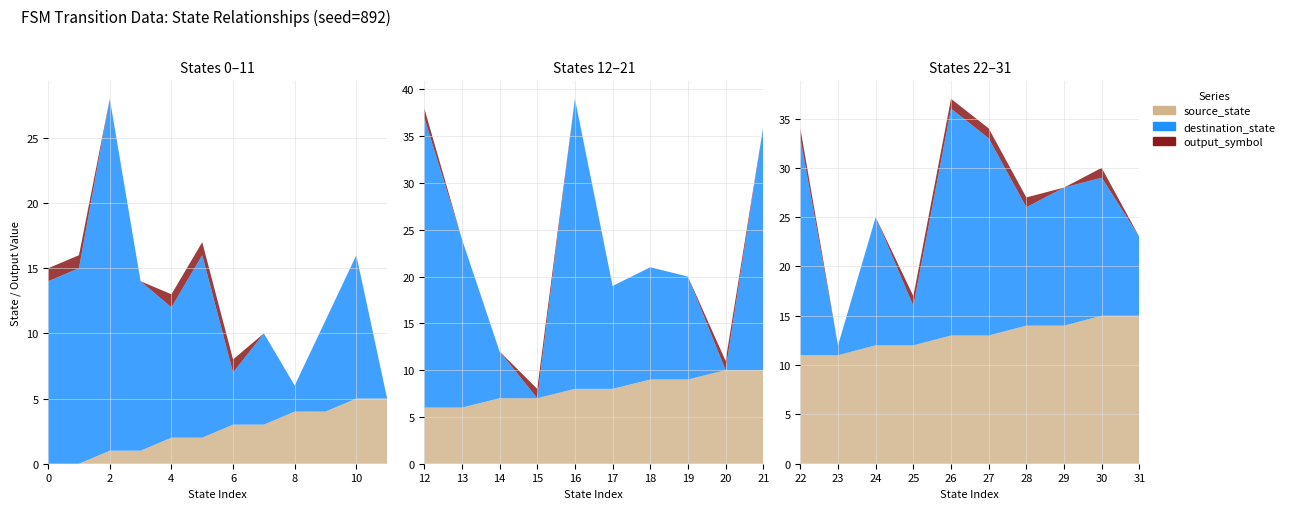

Reading left to right, list all the values displayed in this chart.

source_state: 0	0	1	1	2	2	3	3	4	4	5	5	6	6	7	7	8	8	9	9	10	10	11	11	12	12	13	13	14	14	15	15
destination_state: 14	15	27	13	10	14	4	7	2	7	11	0	31	18	5	0	31	11	12	11	0	26	22	1	13	4	23	20	12	14	14	8
output_symbol: 1	1	0	0	1	1	1	0	0	0	0	0	1	0	0	1	0	0	0	0	1	0	1	0	0	1	1	1	1	0	1	0